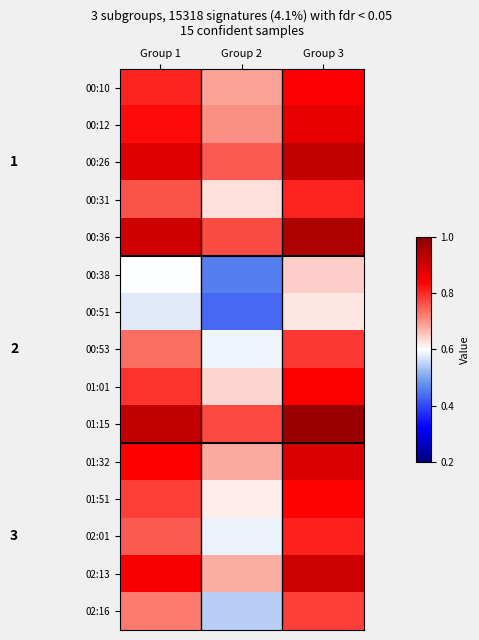

The value of 02:13 at Group 2 is 0.7. True or false?

True